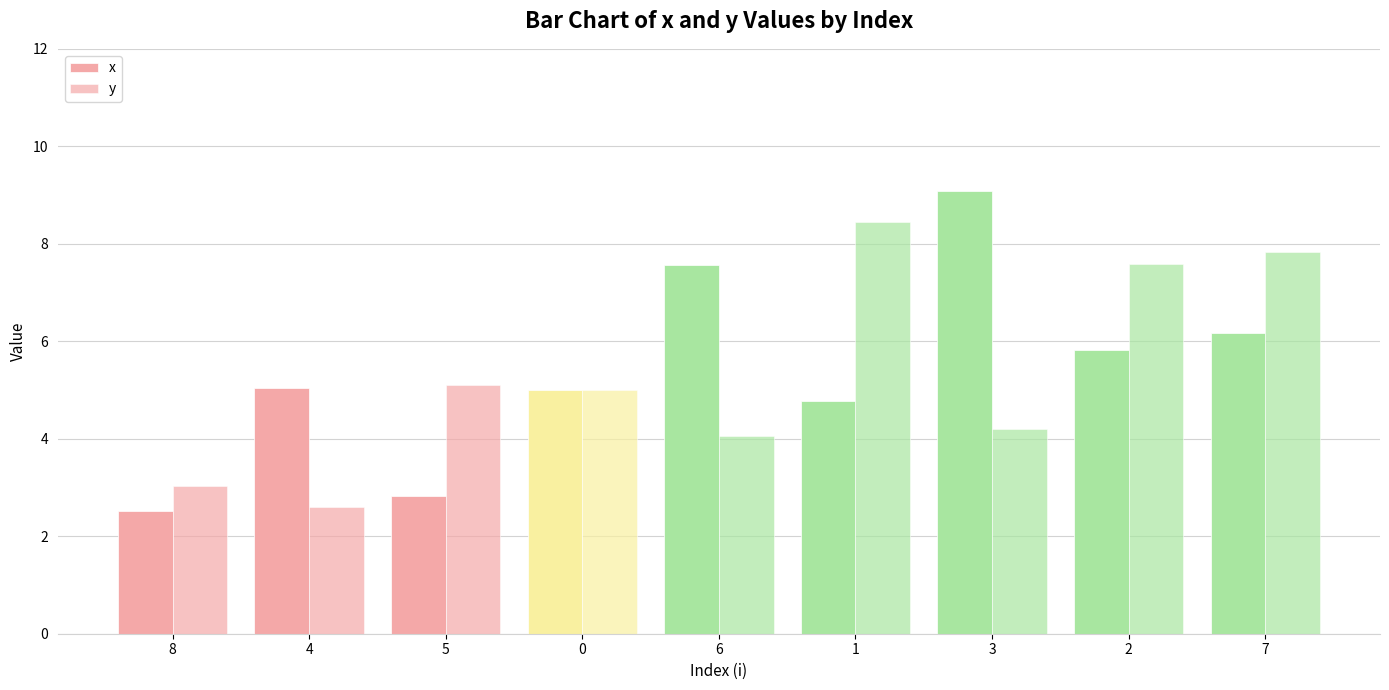

What is the total value across all series at 8?

5.5